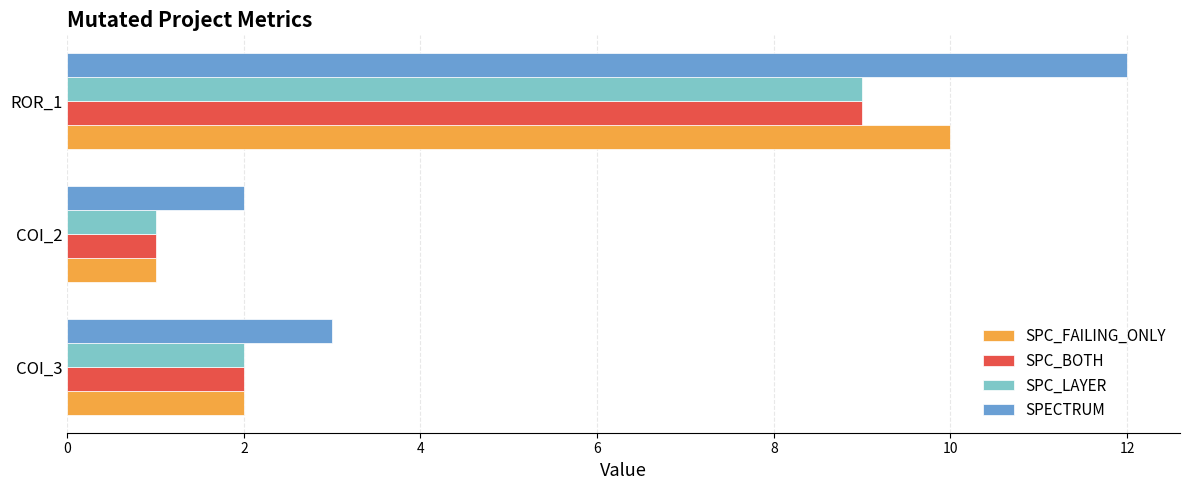

What is the maximum value shown in the chart?

12